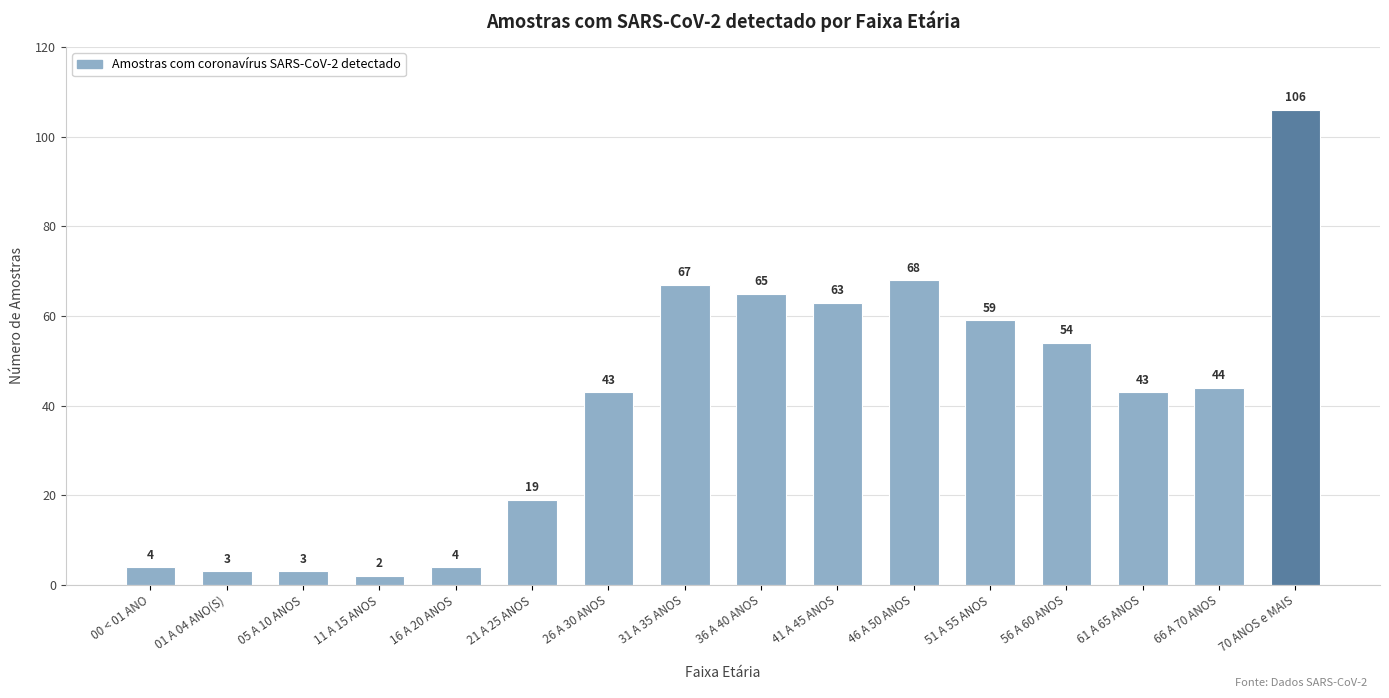

What is the sum of the values at 16 A 20 ANOS and 70 ANOS e MAIS?

110